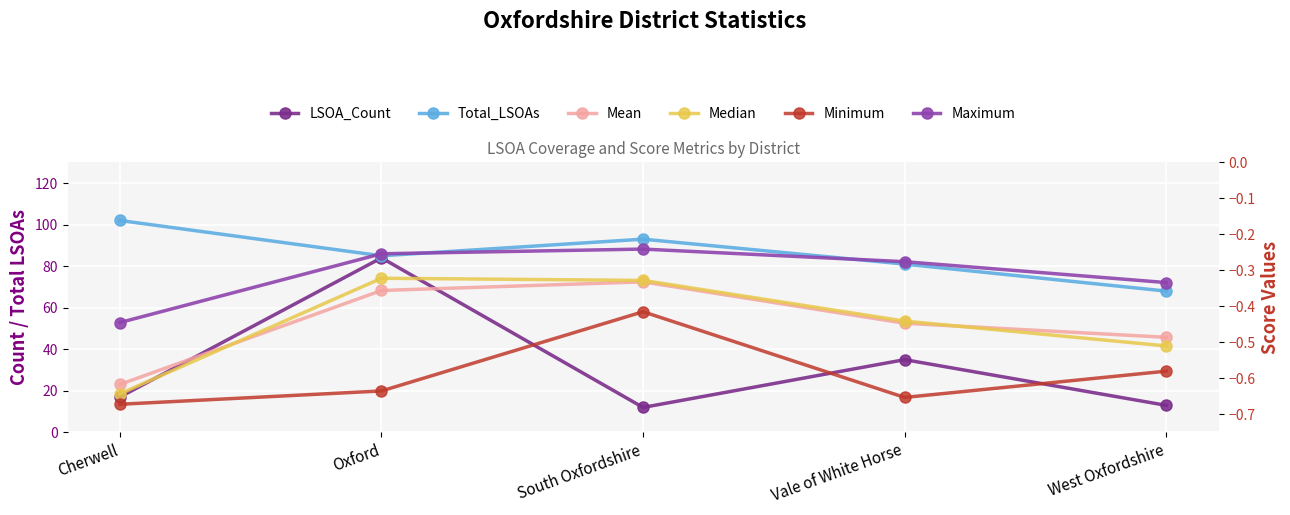

How many values in the LSOA_Count series are below 17?

2